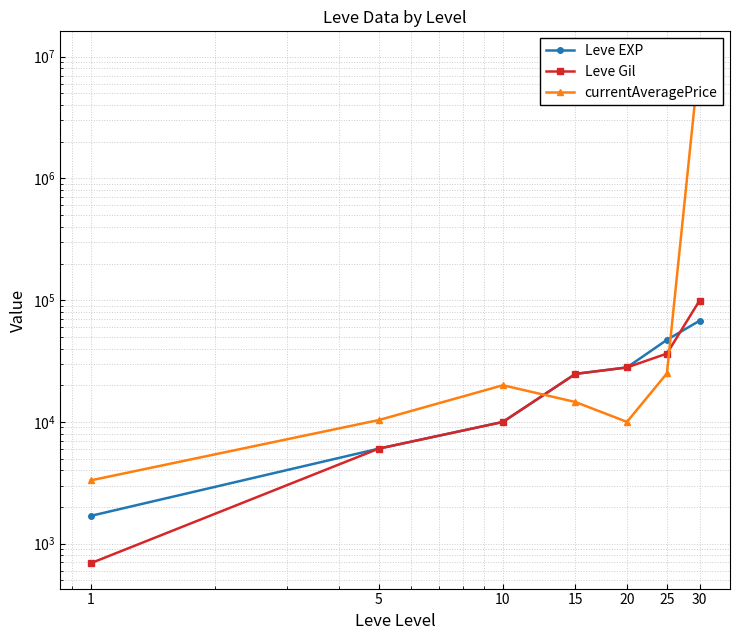

How many data points in Leve Gil are less than 24790?

3